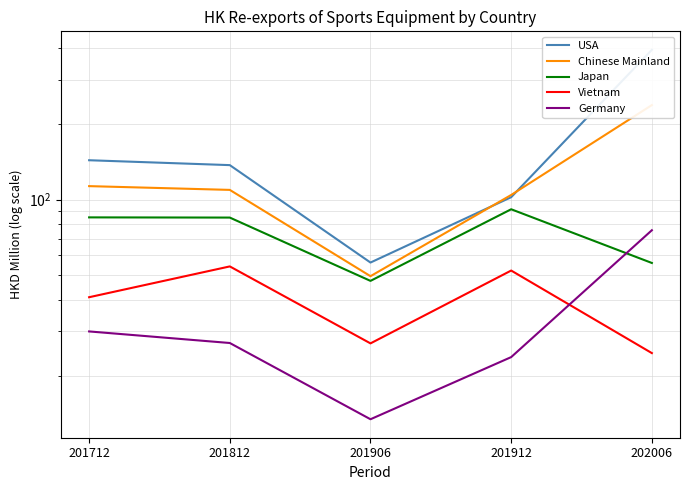

True or false: Japan has more than 2 interior local peaks.

False